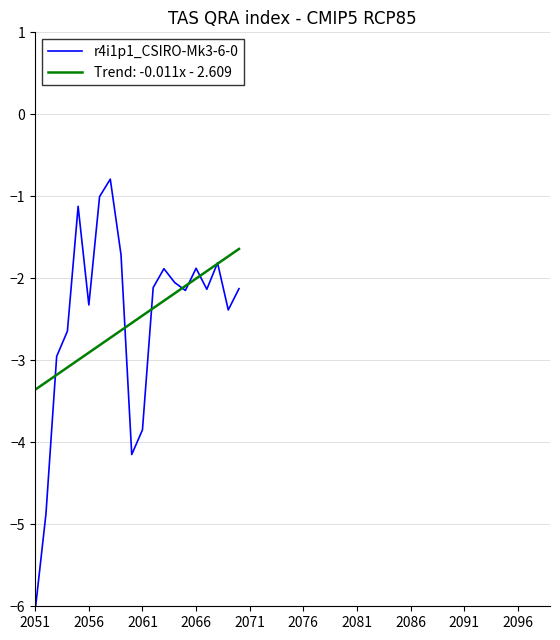

Which series has the largest range (max minus min)?

r4i1p1_CSIRO-Mk3-6-0